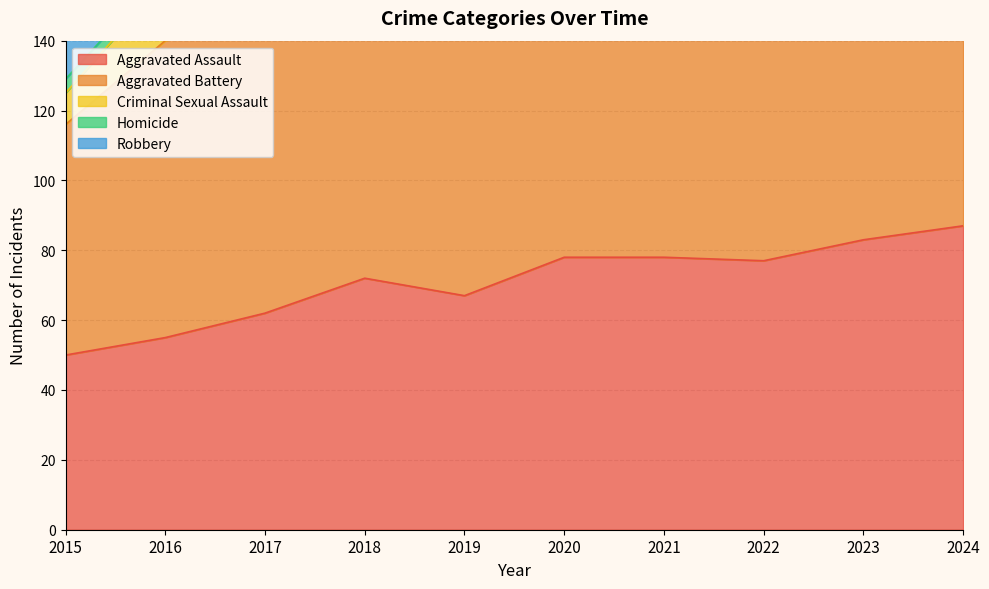

What are all the series names shown in the legend?

Aggravated Assault, Aggravated Battery, Criminal Sexual Assault, Homicide, Robbery